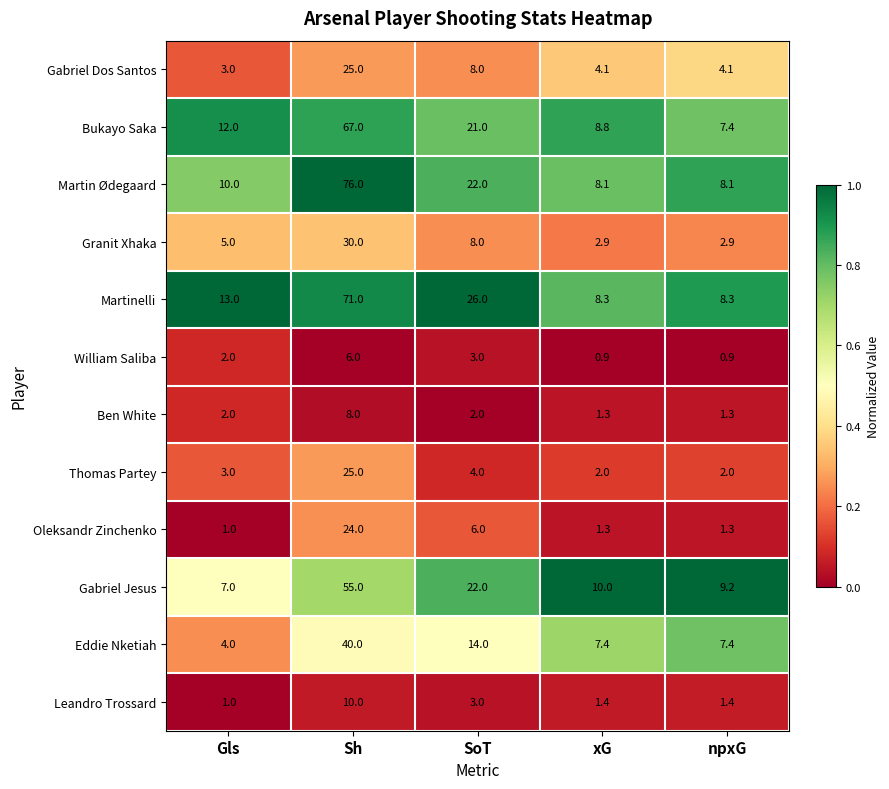

The Leandro Trossard series shows 2.4 at xG. True or false?

False